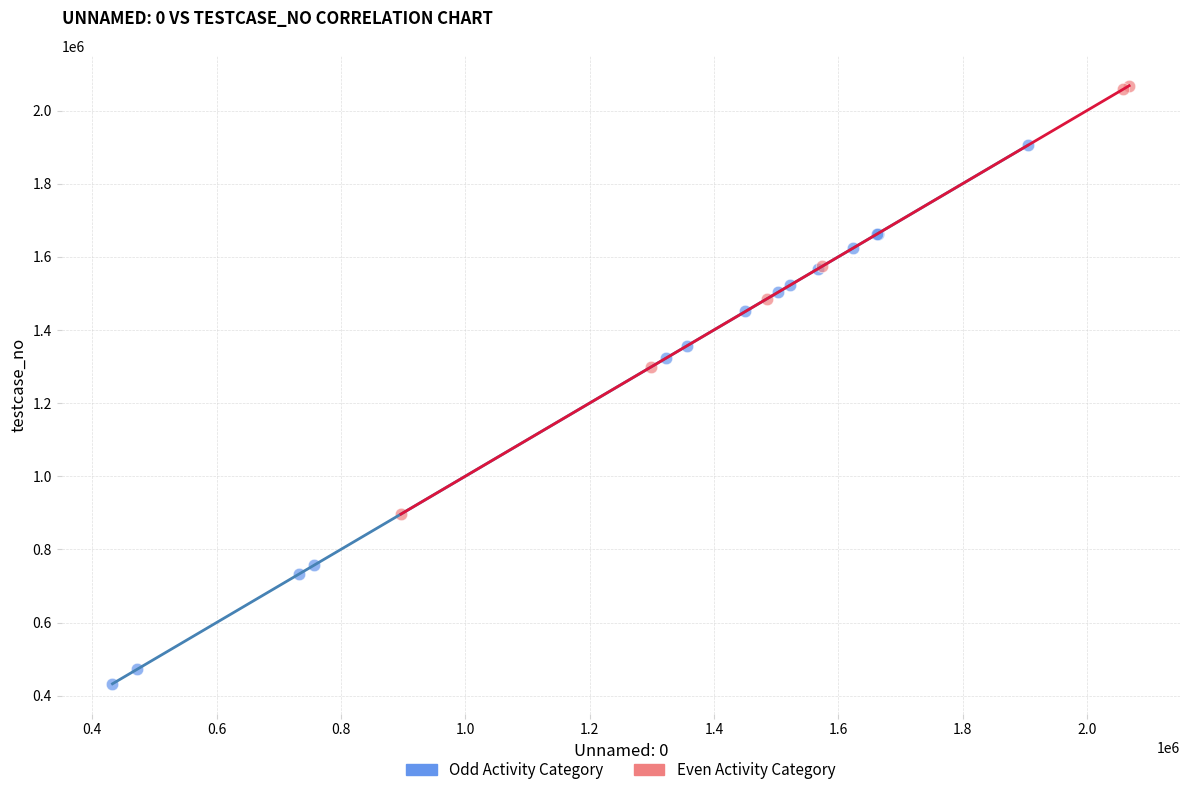

What are all the series names shown in the legend?

Odd Activity Category, Even Activity Category